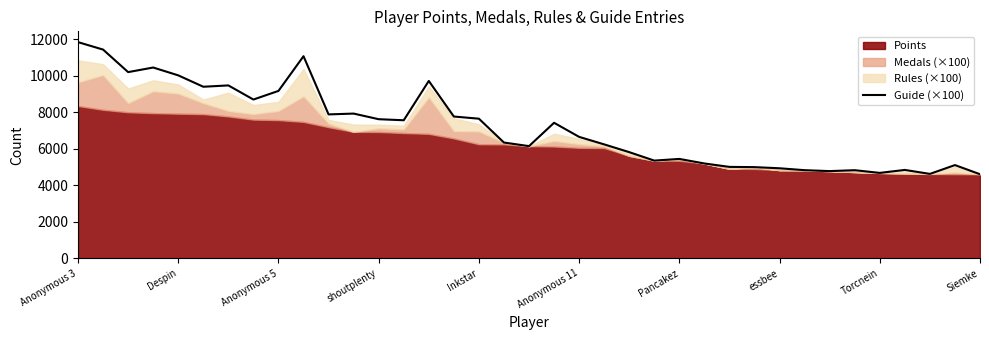

What is the highest value of the Guide (×100) series?

11849